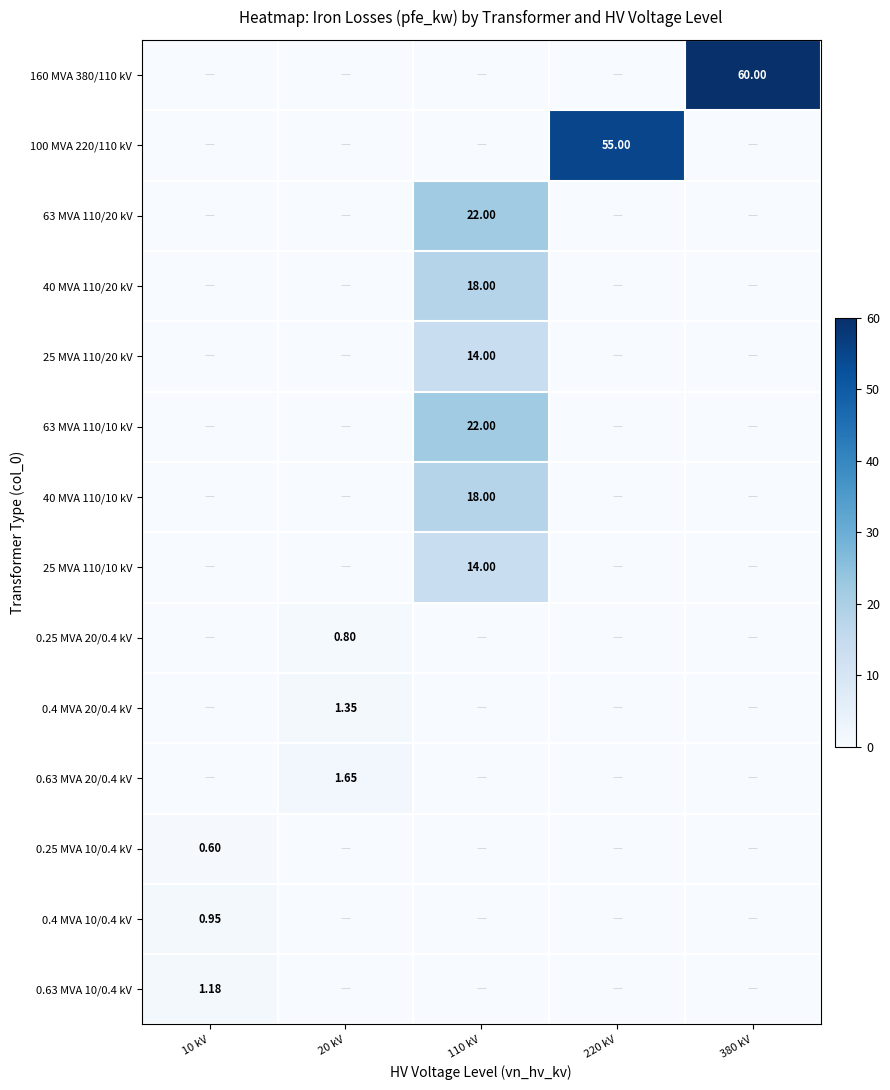

List the labels in order of 40 MVA 110/20 kV value, largest first.

110 kV, 10 kV, 20 kV, 220 kV, 380 kV